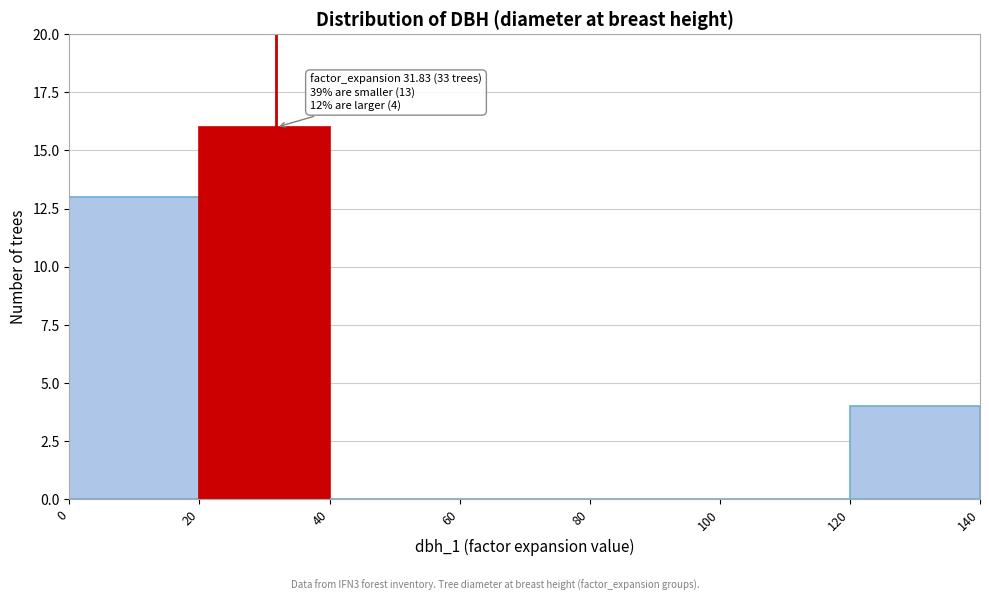

Over which range of the x-axis is the bar tallest?

20 to 40